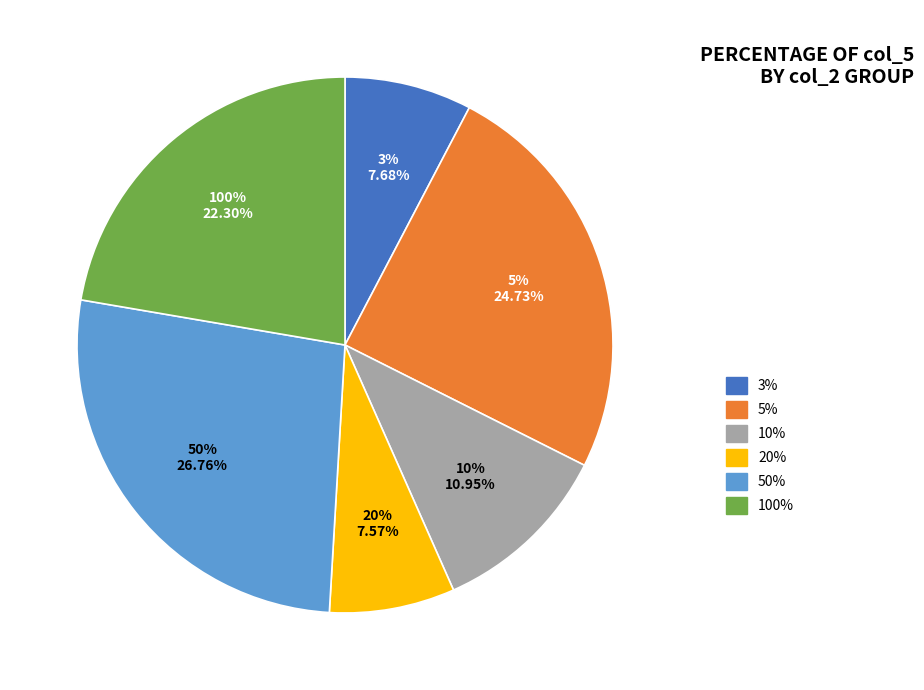

Is the sum of 5% and 100% greater than half?

No